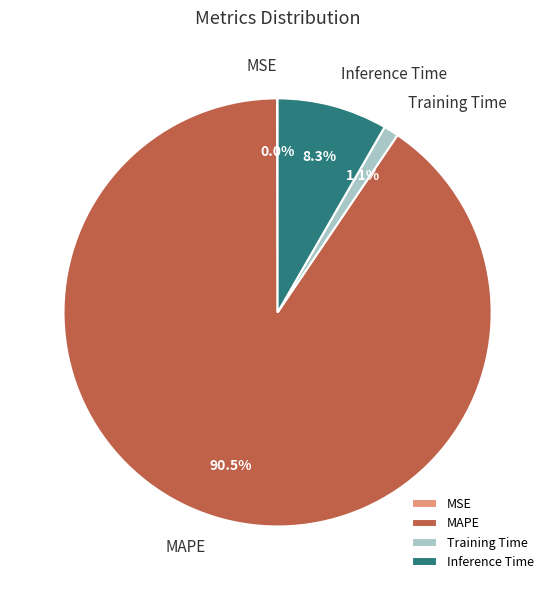

Which slice represents more than half of the pie?

MAPE